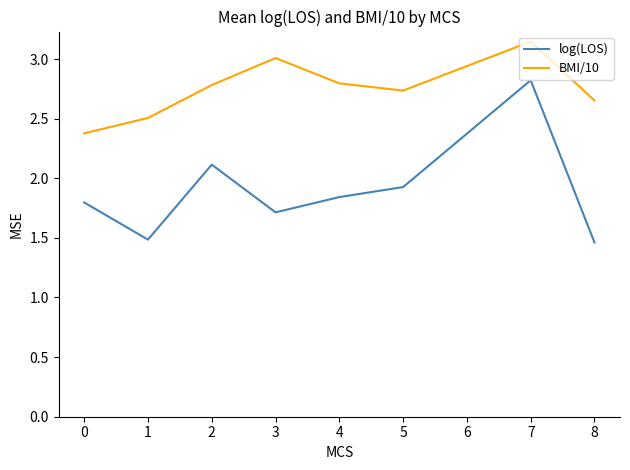

At which category does BMI/10 reach its first local peak?

3